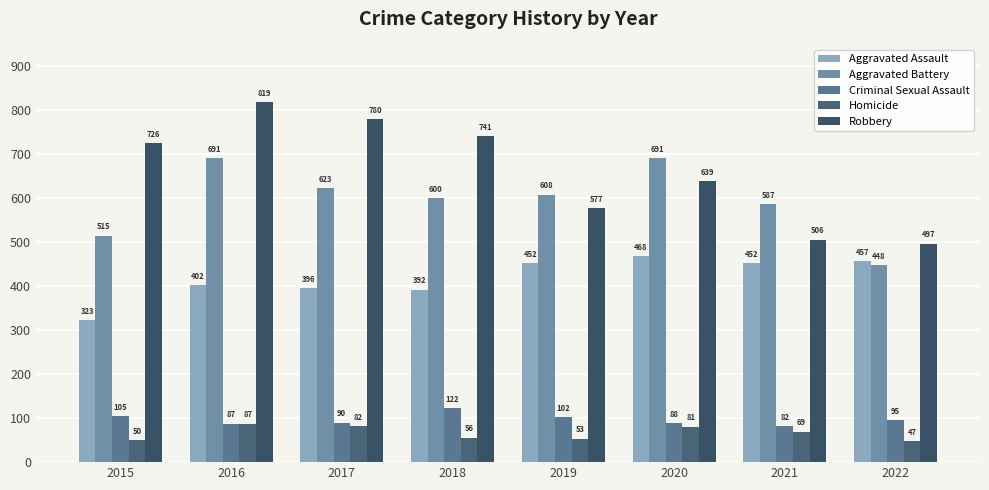

Count the number of data series in this chart.

5